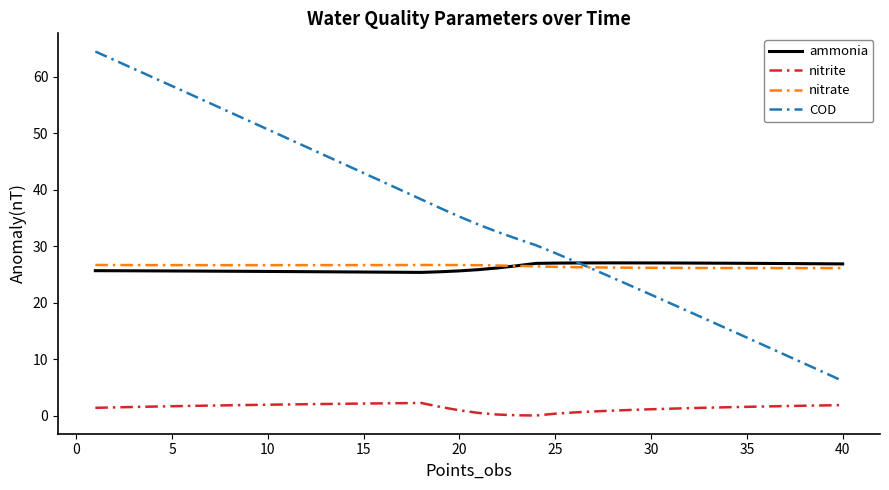

Which series has the widest spread of values?

COD